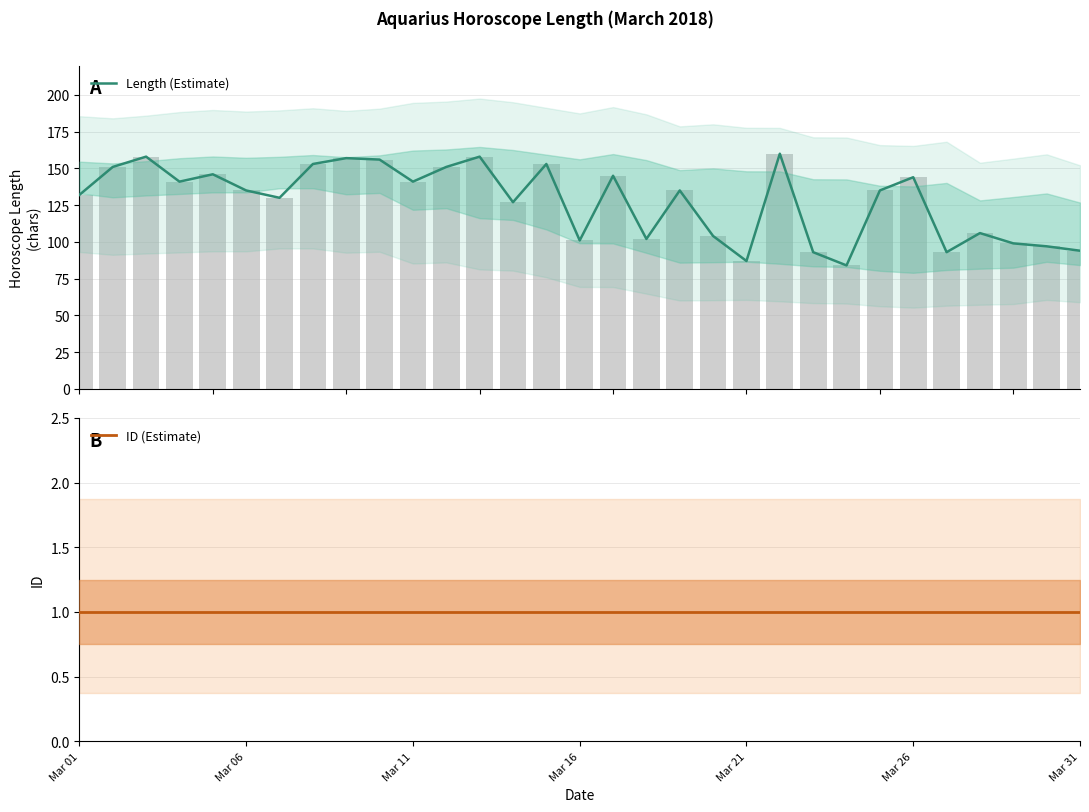

At how many categories does at least one series exceed 31?

31